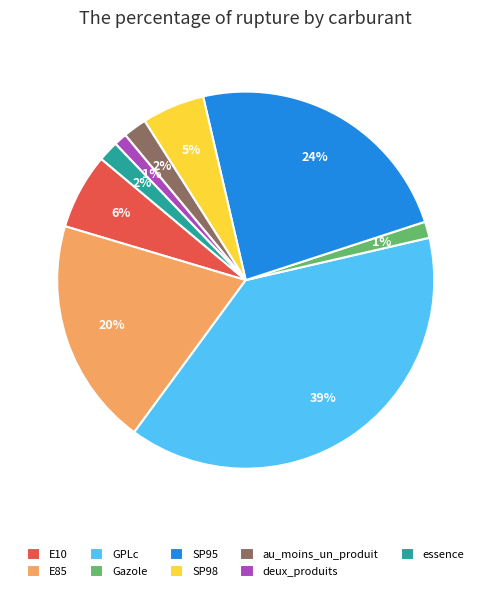

Does SP95 represent more than half of the total?

No